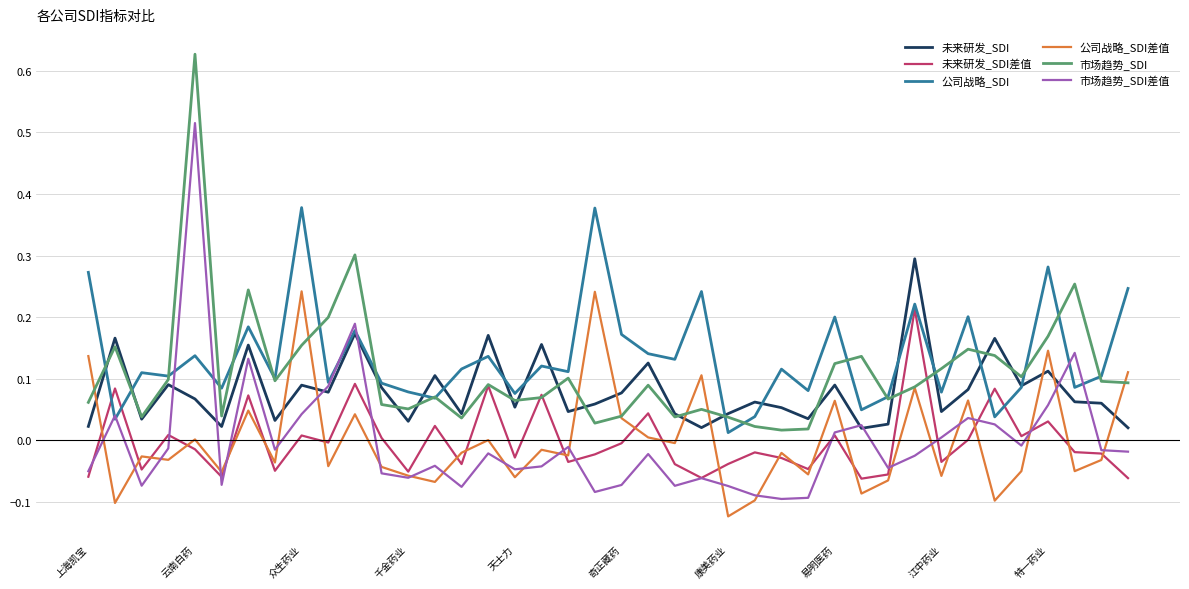

In 市场趋势_SDI差值, how many points are lower than both neighbors (excluding endpoints)?

11